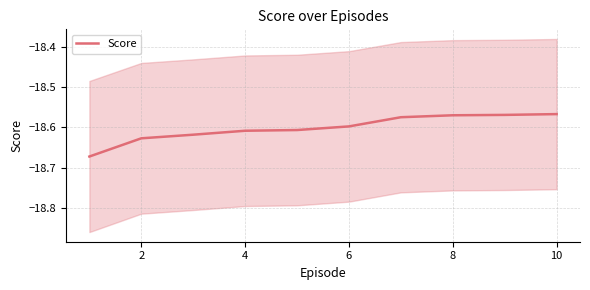

What is the label of the 9th point from the right?

2